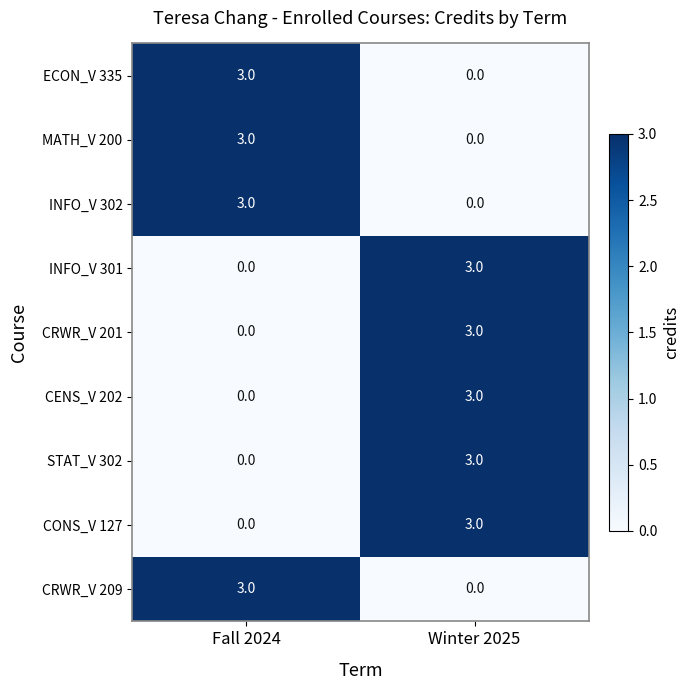

What is the greatest value displayed?

3